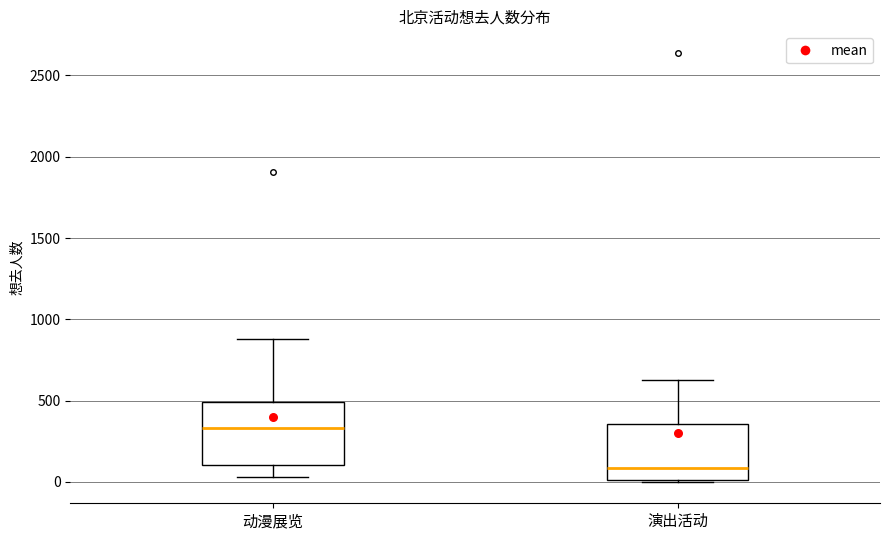

Reading left to right, read every box against the y-axis: the position of its median line, the range the box covers, and the ends of its whiskers. The values are not printed on the chart, so give them approximately, as read against the axis.

动漫展览: median 350, box 100 to 500, whiskers 50 to 900
演出活动: median 100, box 0 to 350, whiskers 0 to 650